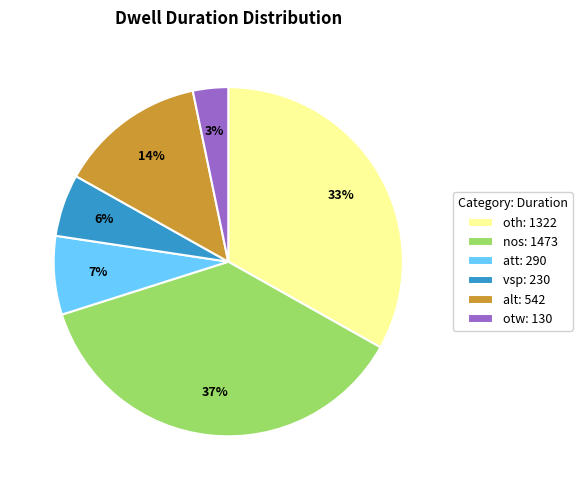

Do otw: 130 and vsp: 230 together represent more than half of the pie?

No